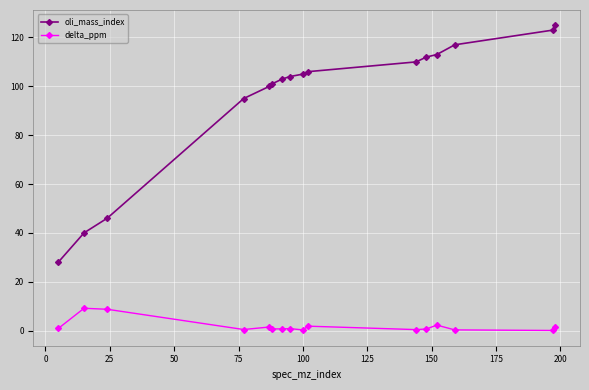

List the series in order of their overall mean, highest first.

oli_mass_index, delta_ppm